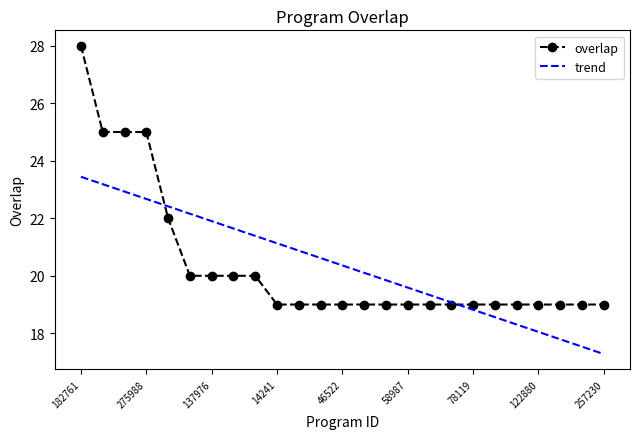

Reading right to left, extract all data points from this chart.

overlap: 19.0	19.0	19.0	19.0	19.0	19.0	19.0	19.0	19.0	19.0	19.0	19.0	19.0	19.0	19.0	19.0	20.0	20.0	20.0	20.0	22.0	25.0	25.0	25.0	28.0
trend: 17.3	17.5	17.8	18.0	18.3	18.6	18.8	19.1	19.3	19.6	19.8	20.1	20.4	20.6	20.9	21.1	21.4	21.6	21.9	22.2	22.4	22.7	22.9	23.2	23.4